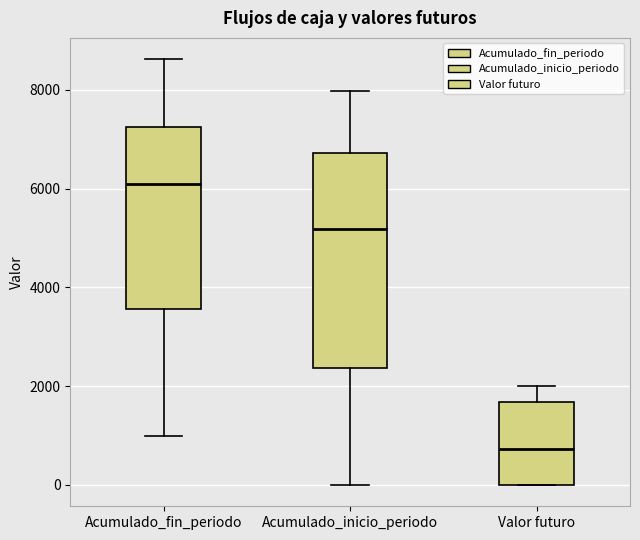

Reading left to right, transcribe this box plot: for each box, give where its median line is, the range the box spans, and where its two whiskers end, as read against the y-axis. The values are not printed on the chart, so give them approximately, as read against the axis.

Acumulado_fin_periodo: median 6200, box 3600 to 7200, whiskers 1000 to 8600
Acumulado_inicio_periodo: median 5200, box 2400 to 6800, whiskers 0 to 8000
Valor futuro: median 800, box 0 to 1600, whiskers 0 to 2000